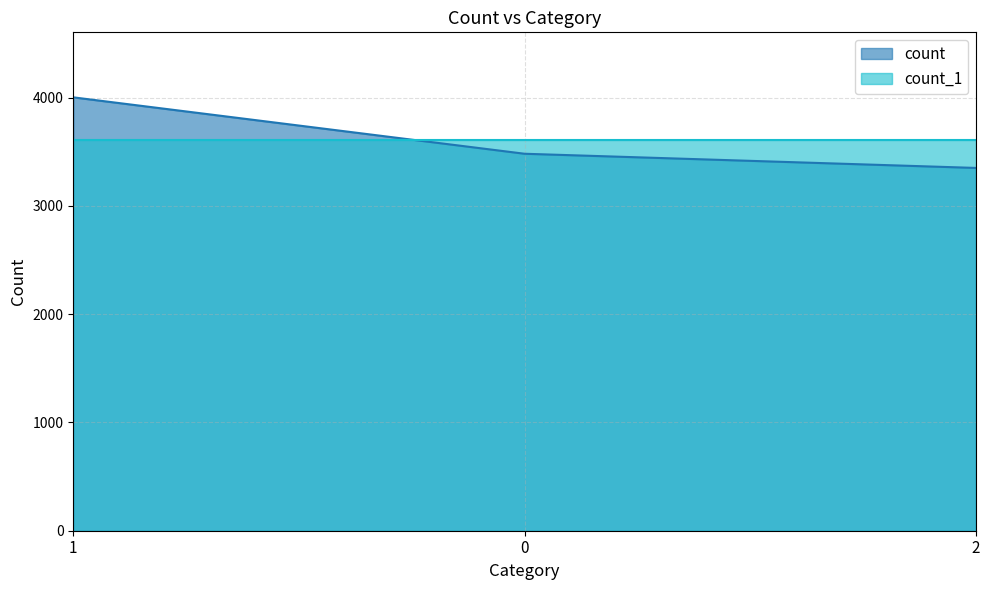

How many data points are above 3482?

1